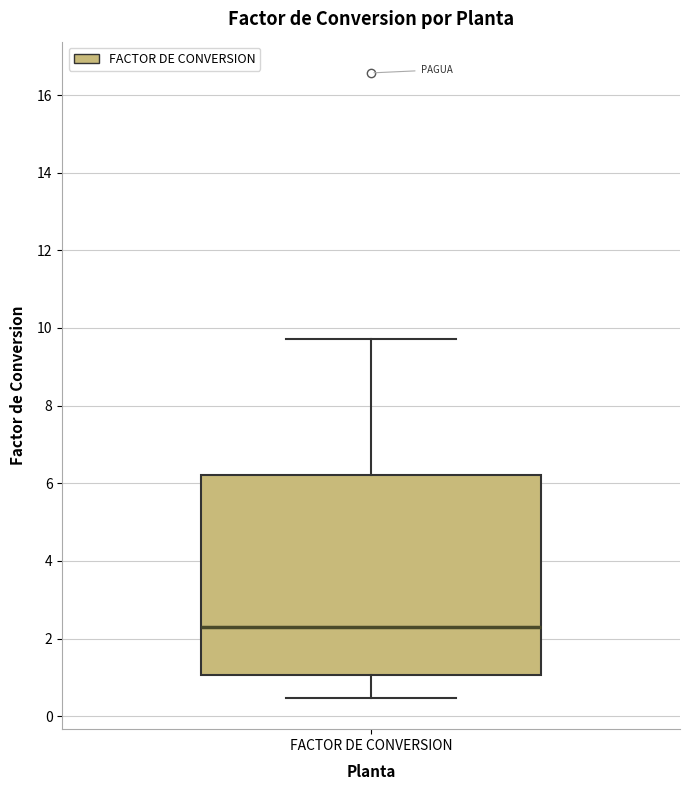

Transcribe this box plot: give where the median line is, the range the box spans, and where the two whiskers end, as read against the y-axis. The values are not printed on the chart, so give them approximately, as read against the axis.

median 2.2, box 1.0 to 6.2, whiskers 0.4 to 9.8